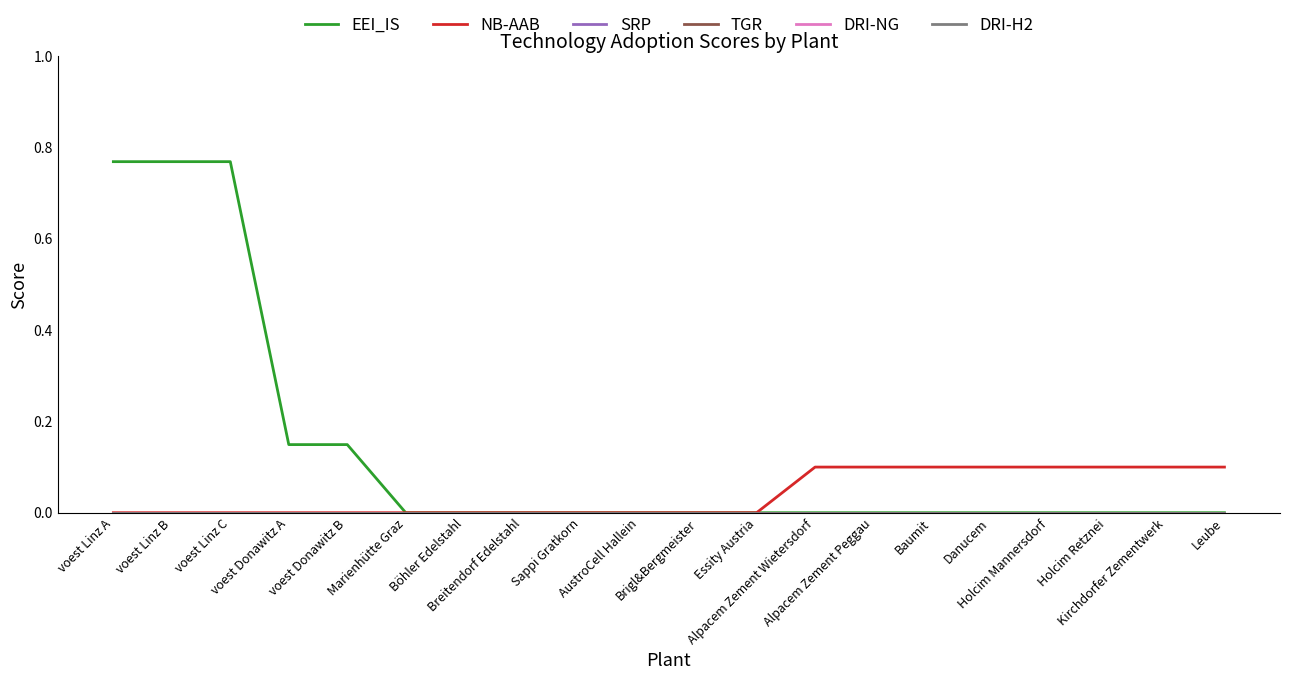

How many series are shown in this chart?

6